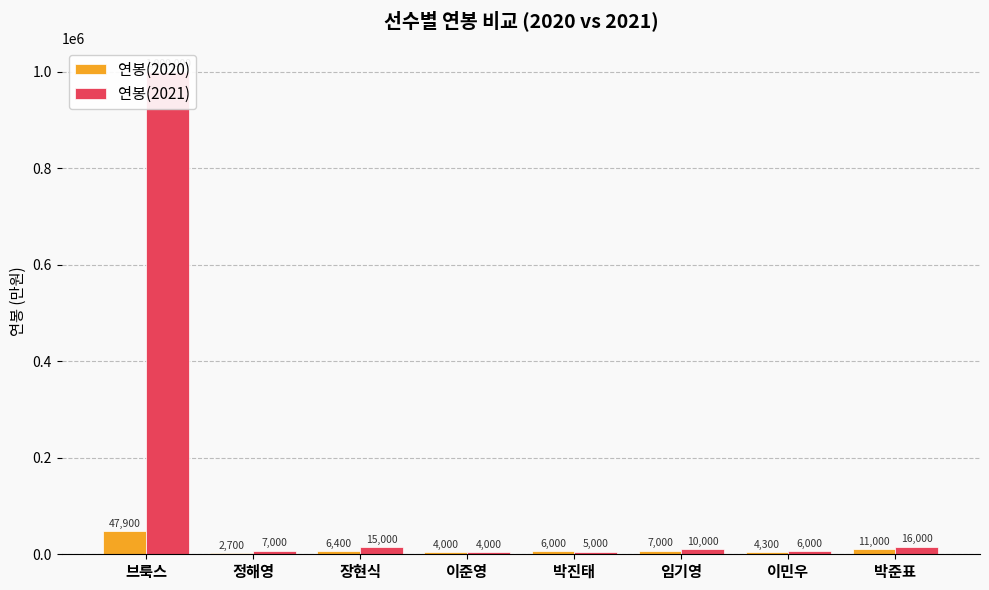

How many data points in 연봉(2020) are less than 6400?

4